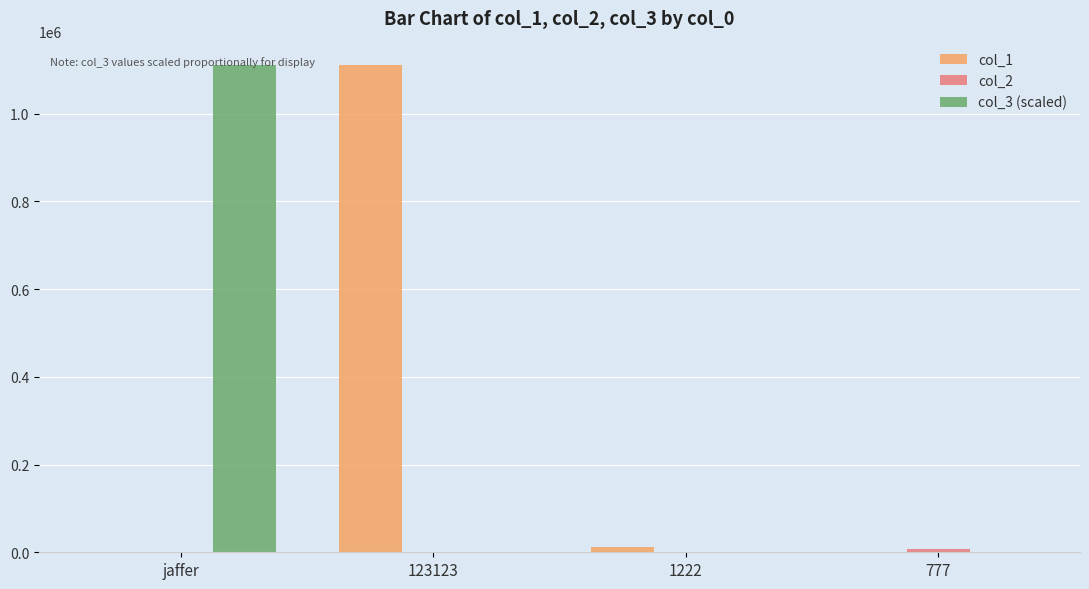

Are the bars horizontal?

No